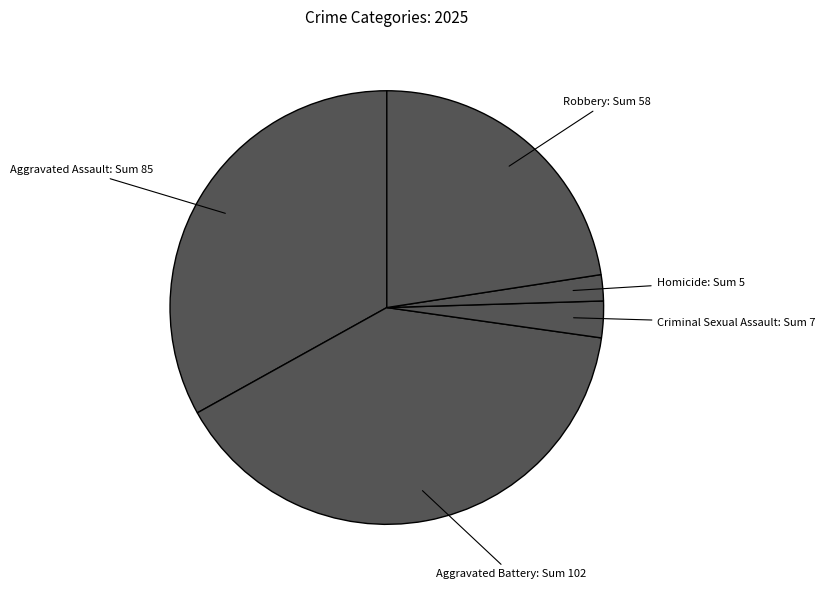

Do Robbery: Sum 58 and Criminal Sexual Assault: Sum 7 together represent more than half of the pie?

No